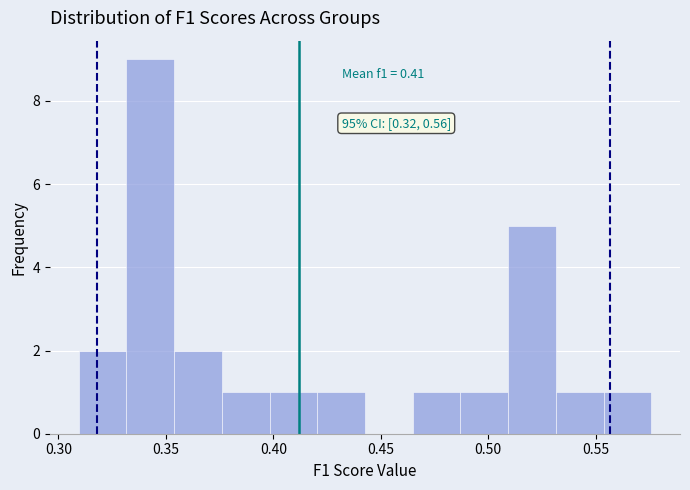

Over which range of the x-axis is the bar tallest?

0.330 to 0.355